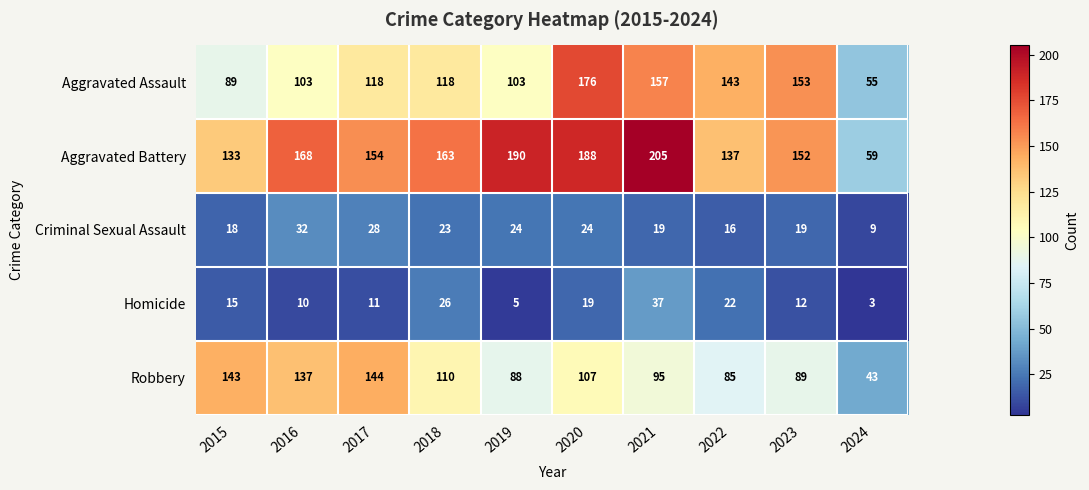

True or false: Aggravated Assault has a value of 176 at 2020.

True